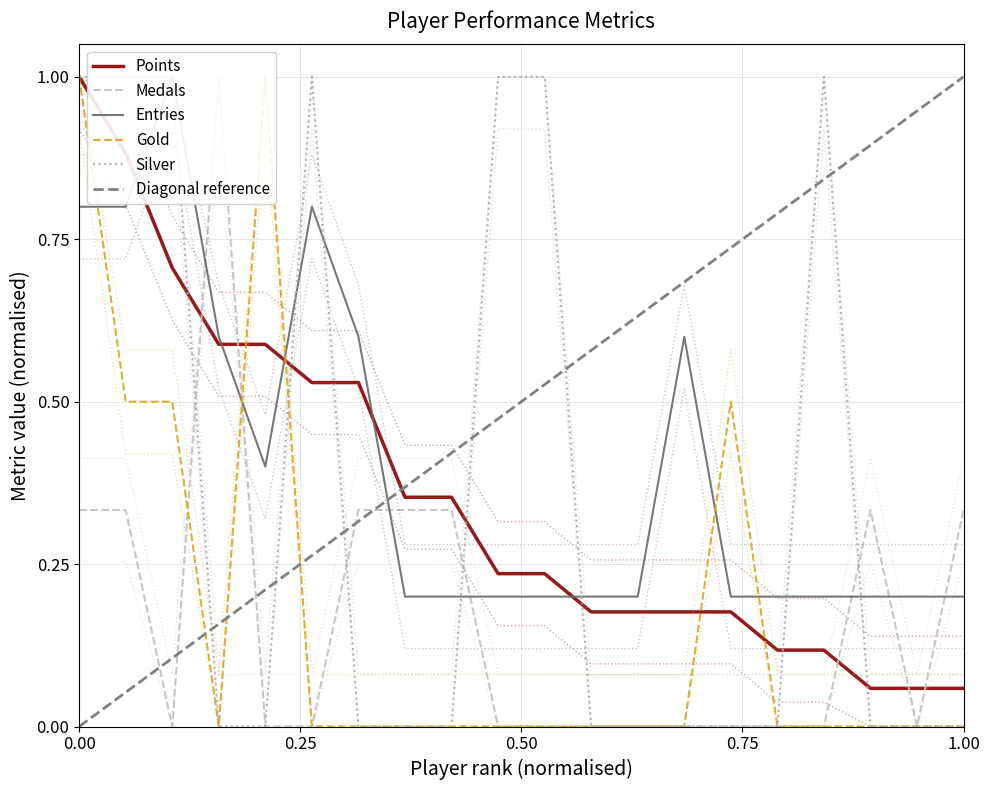

Rank the series by their maximum value, from highest to lowest.

Points, Medals, Entries, Gold, Silver